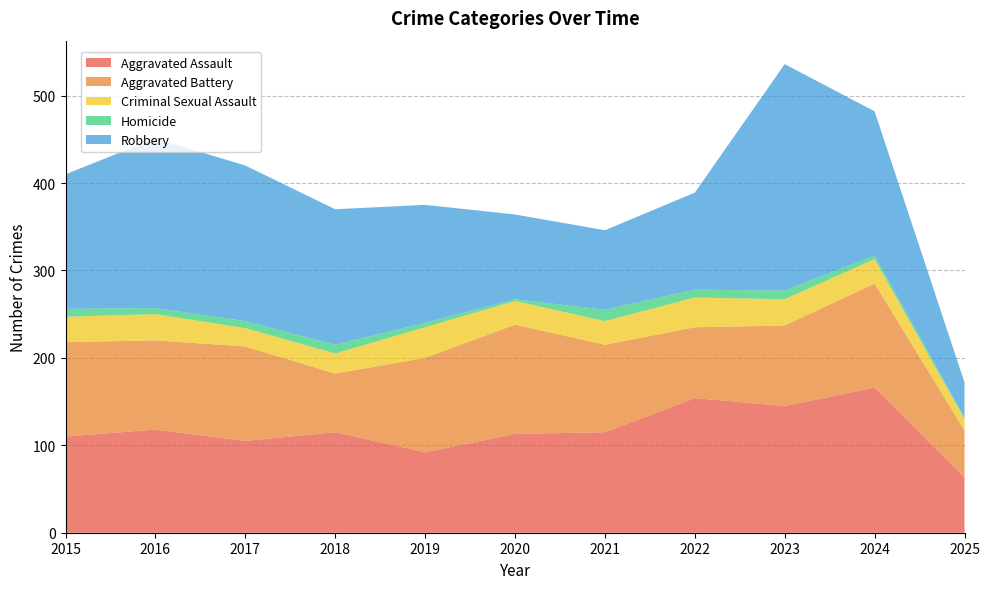

Reading left to right, list all the values displayed in this chart.

Aggravated Assault: 110	118	105	115	92	113	115	154	145	166	63
Aggravated Battery: 108	102	108	67	108	125	100	81	92	119	54
Criminal Sexual Assault: 29	30	21	23	35	27	27	34	30	28	13
Homicide: 9	7	8	10	5	2	13	9	10	4	2
Robbery: 154	194	178	155	135	97	91	111	259	165	40